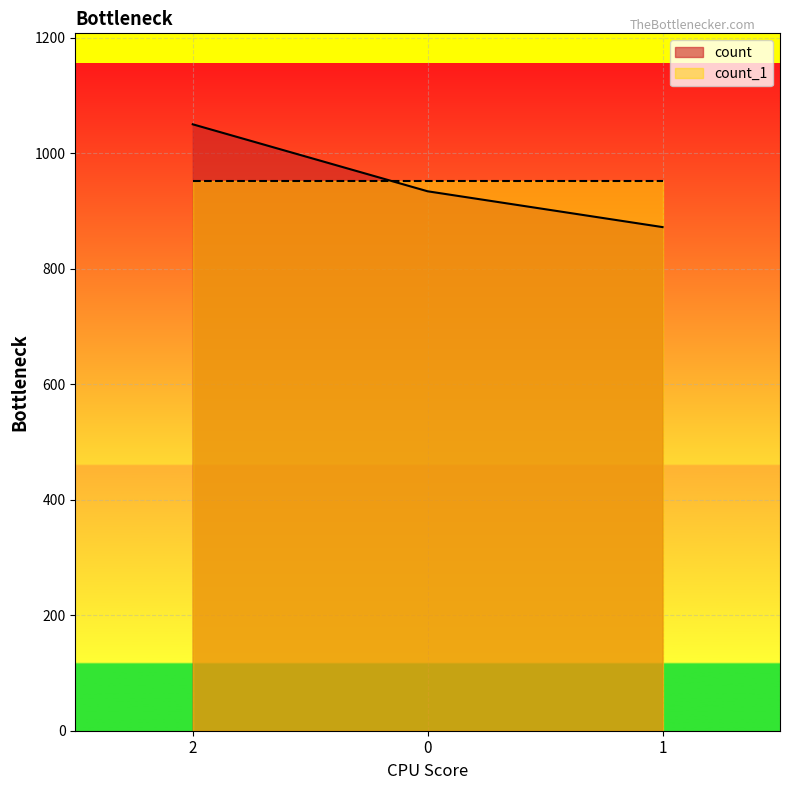

Reading right to left, list all the values displayed in this chart.

872	934	1050